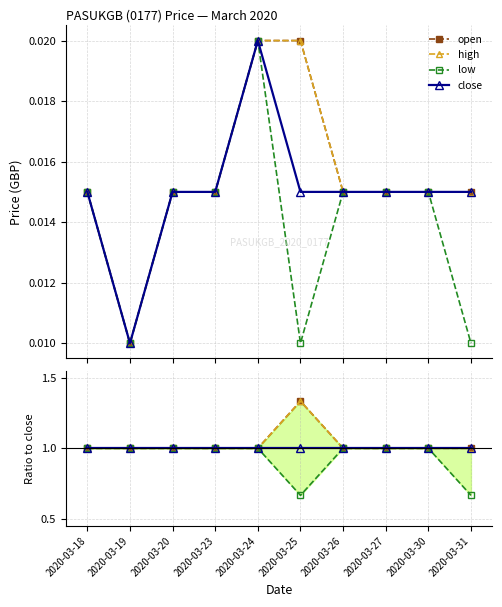

Reading left to right, transcribe all the data shown in this chart.

open: 1.0	1.0	1.0	1.0	1.0	1.3	1.0	1.0	1.0	1.0
high: 1.0	1.0	1.0	1.0	1.0	1.3	1.0	1.0	1.0	1.0
low: 1.0	1.0	1.0	1.0	1.0	0.7	1.0	1.0	1.0	0.7
close: 1.0	1.0	1.0	1.0	1.0	1.0	1.0	1.0	1.0	1.0